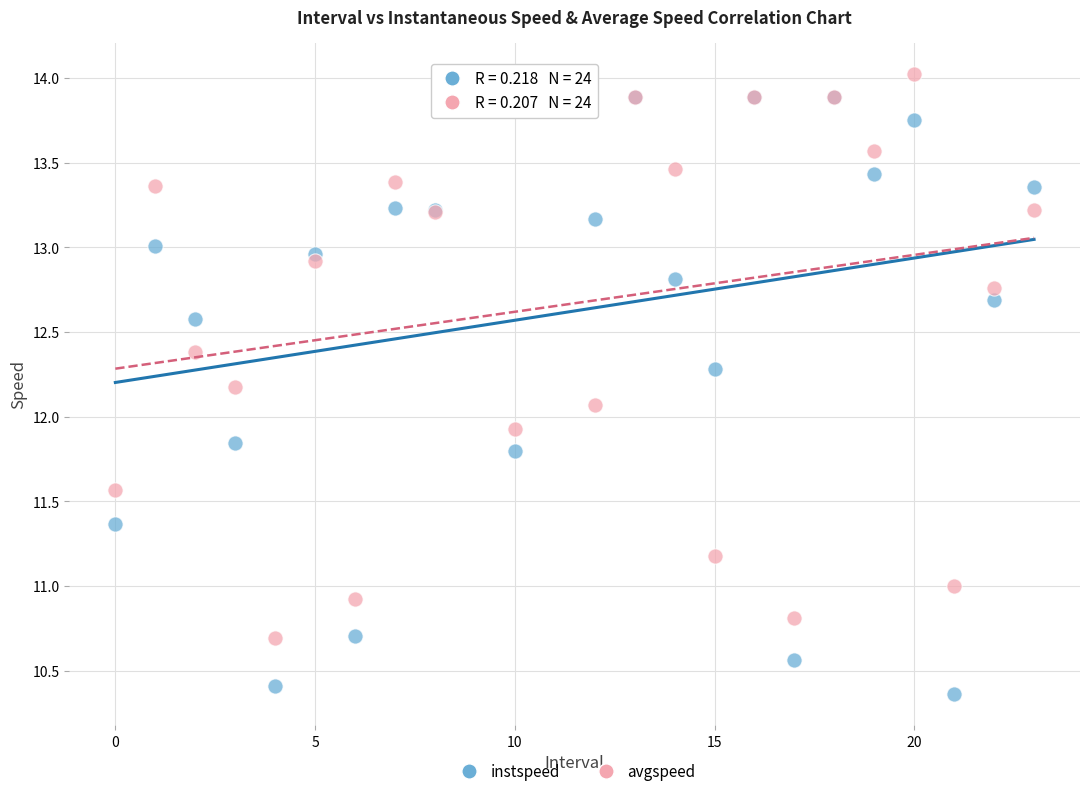

What are all the series names shown in the legend?

instspeed, avgspeed